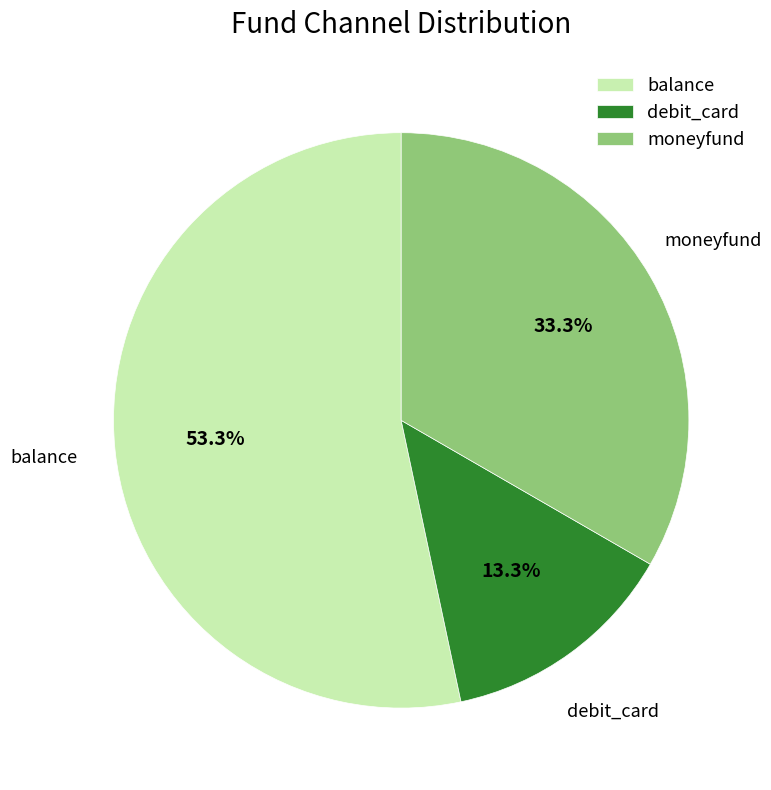

The balance slice represents 34% of the pie. True or false?

False